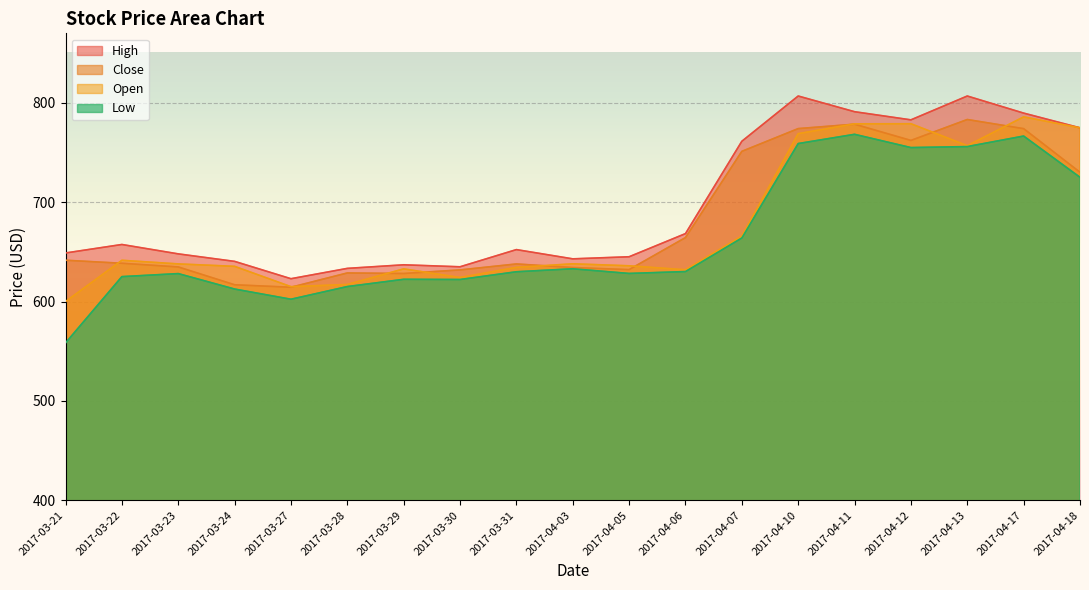

True or false: Close has a value of 899.8 at 2017-04-06.

False